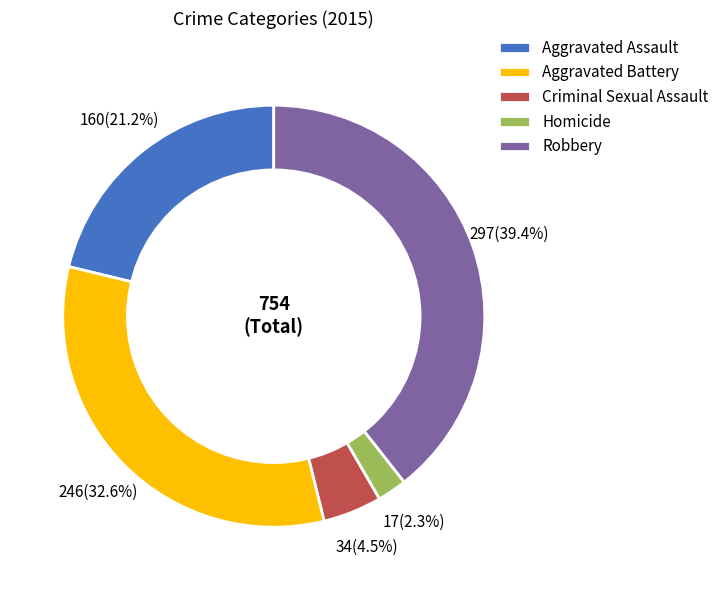

How many segments does this pie chart have?

5